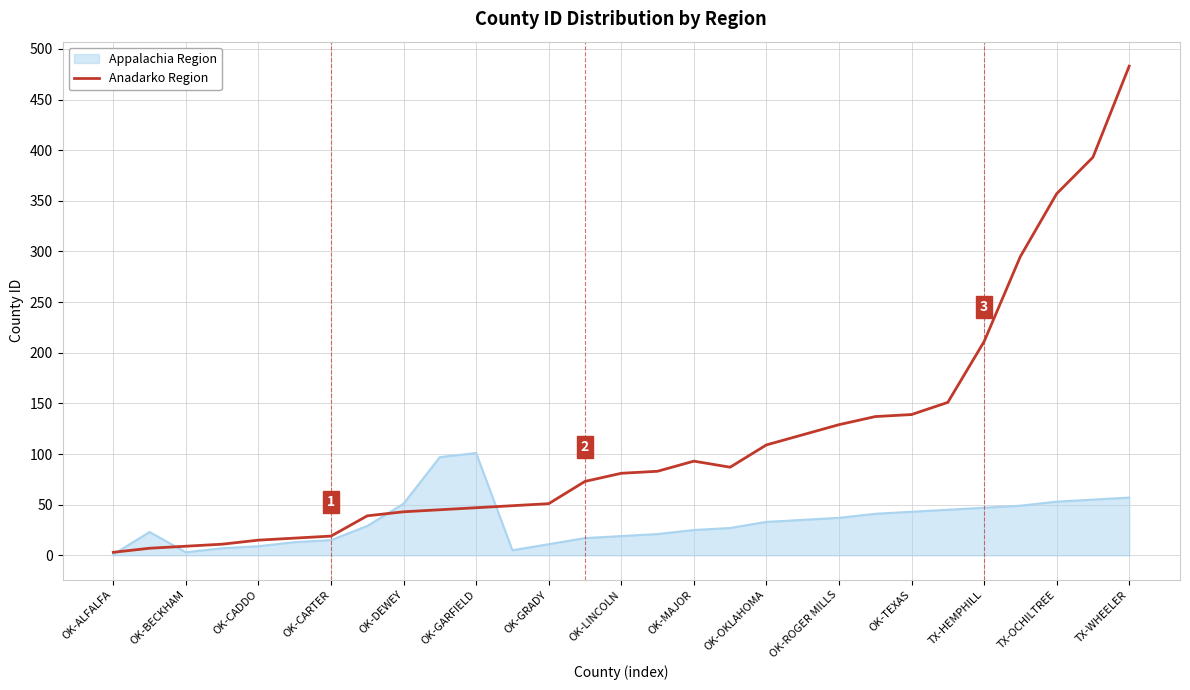

What is the maximum value for Anadarko Region?

483